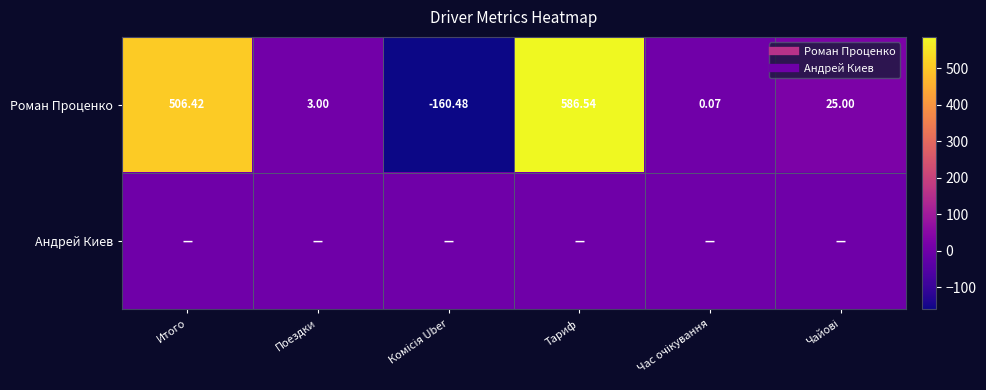

Which series changed the most between Час очікування and Чайові?

Роман Проценко